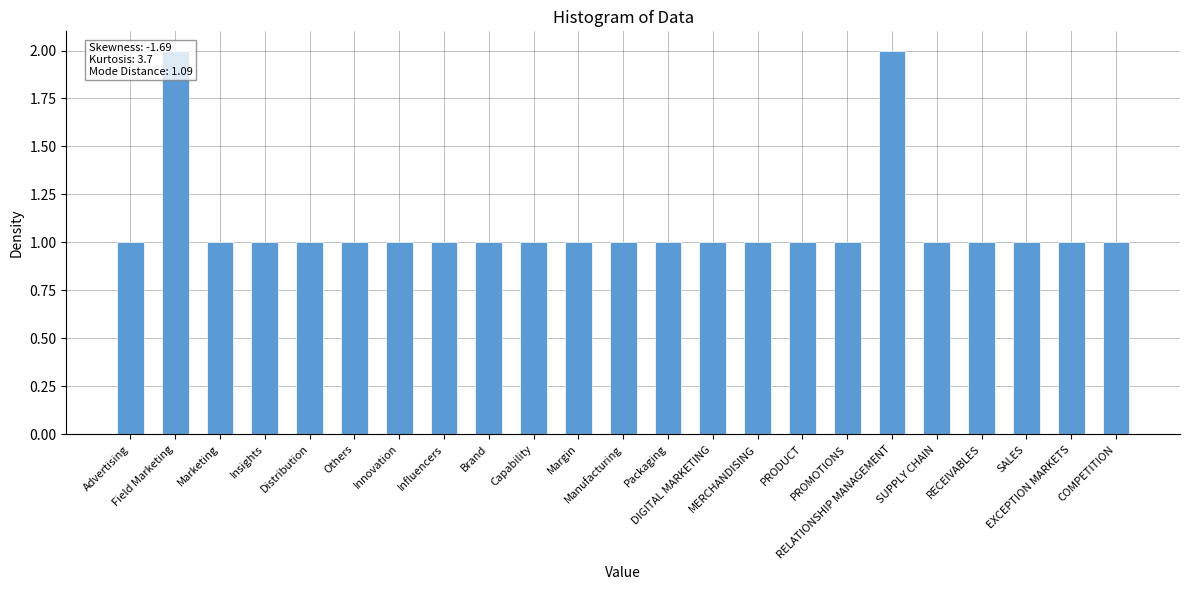

What is the average value?

1